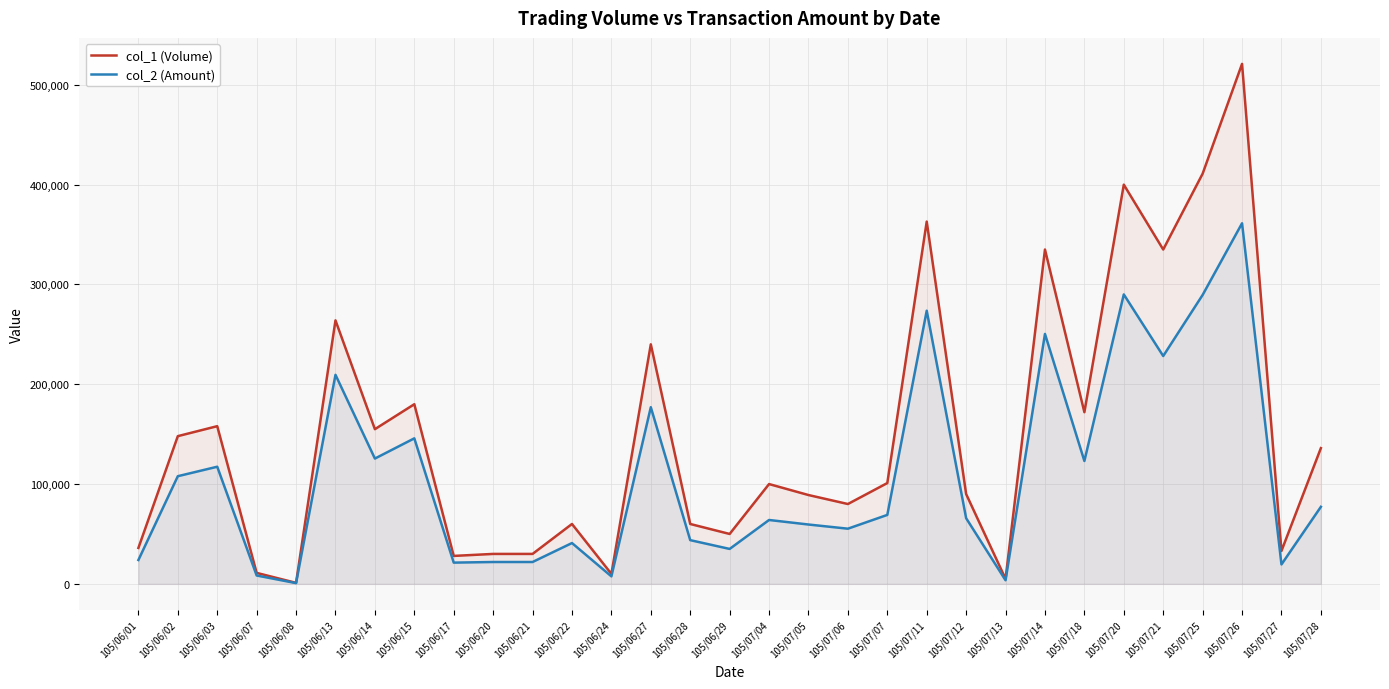

Reading left to right, transcribe all the data shown in this chart.

col_1 (Volume): 36000	148000	158000	11000	1000	264000	155000	180000	28000	30000	30000	60000	10000	240000	60000	50000	100000	89000	80000	101000	363000	90000	5000	335000	172000	400000	335000	411000	521000	33000	136000
col_2 (Amount): 23900	107870	117360	8380	740	209460	125550	145800	21280	21900	21900	40900	7500	177000	43800	35000	64000	59460	55280	69090	273700	65800	3570	250410	123120	290000	228300	289500	361300	19470	77180